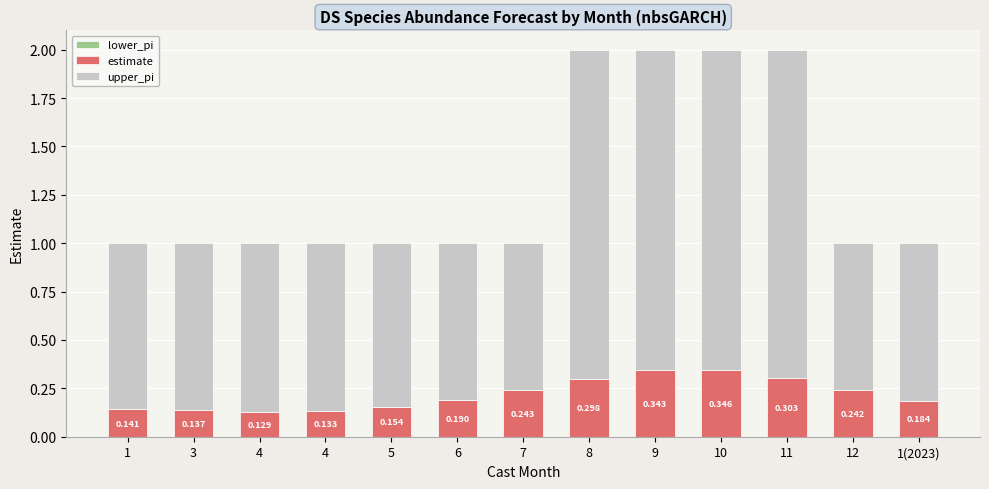

What is the difference between the maximum and minimum values in the estimate series?

0.2